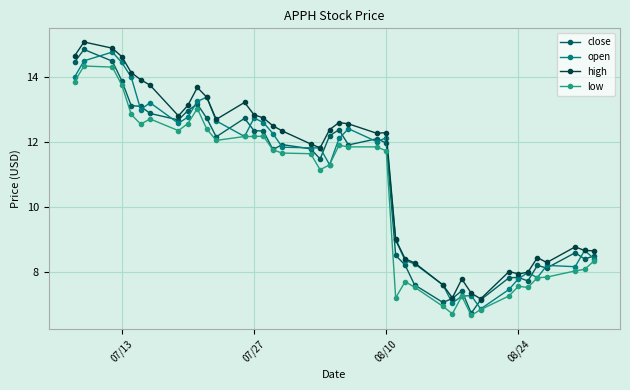

What is the maximum value shown in the chart?

15.1